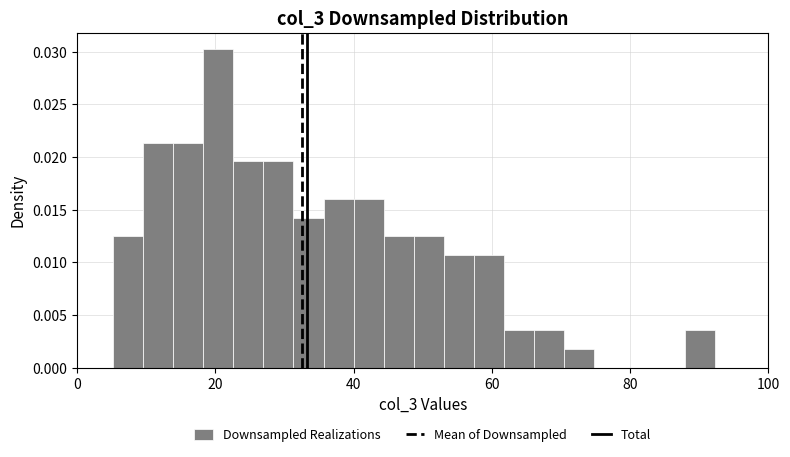

Read against the x-axis, roughly where is the centre of the tallest bar?

20